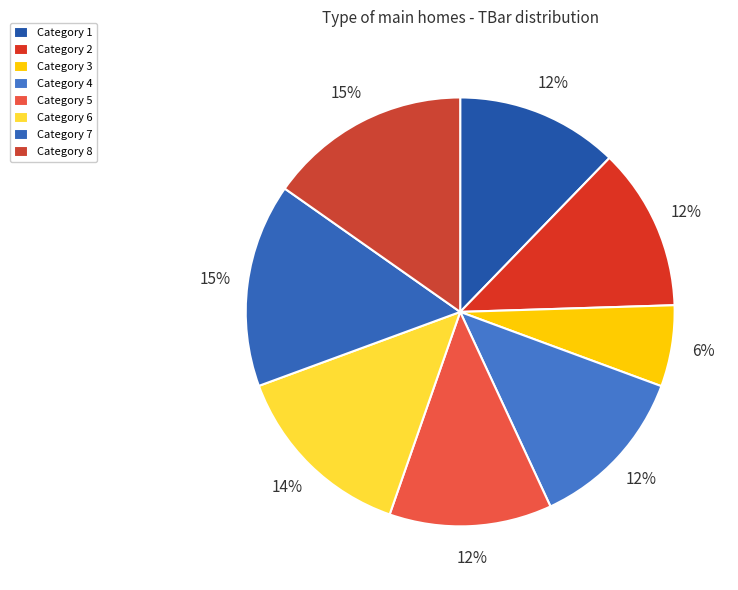

How many segments does this pie chart have?

8